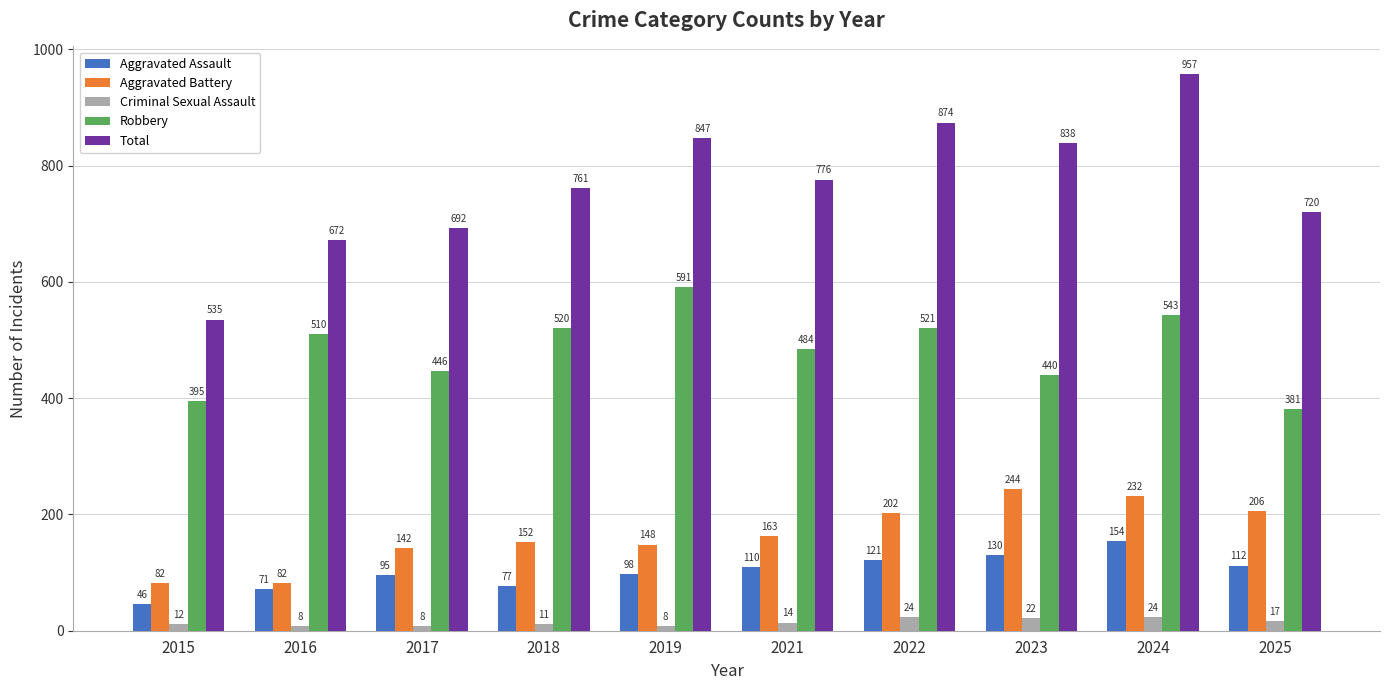

What is the maximum value for Total?

957